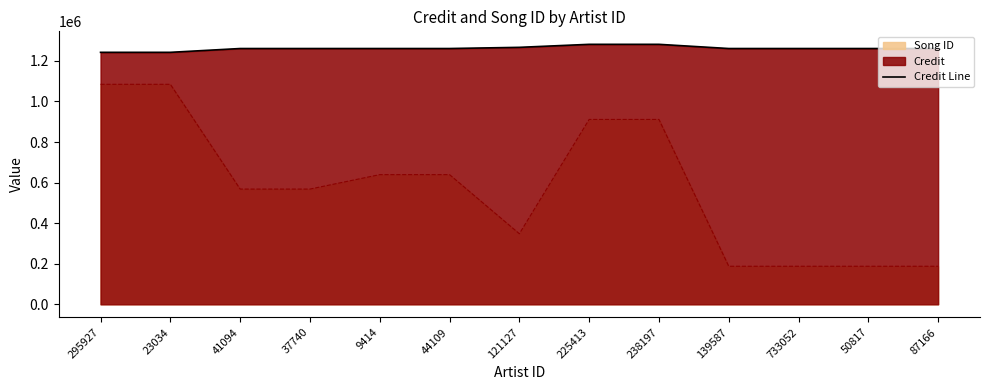

What is the label of the 3rd point from the left?

41094